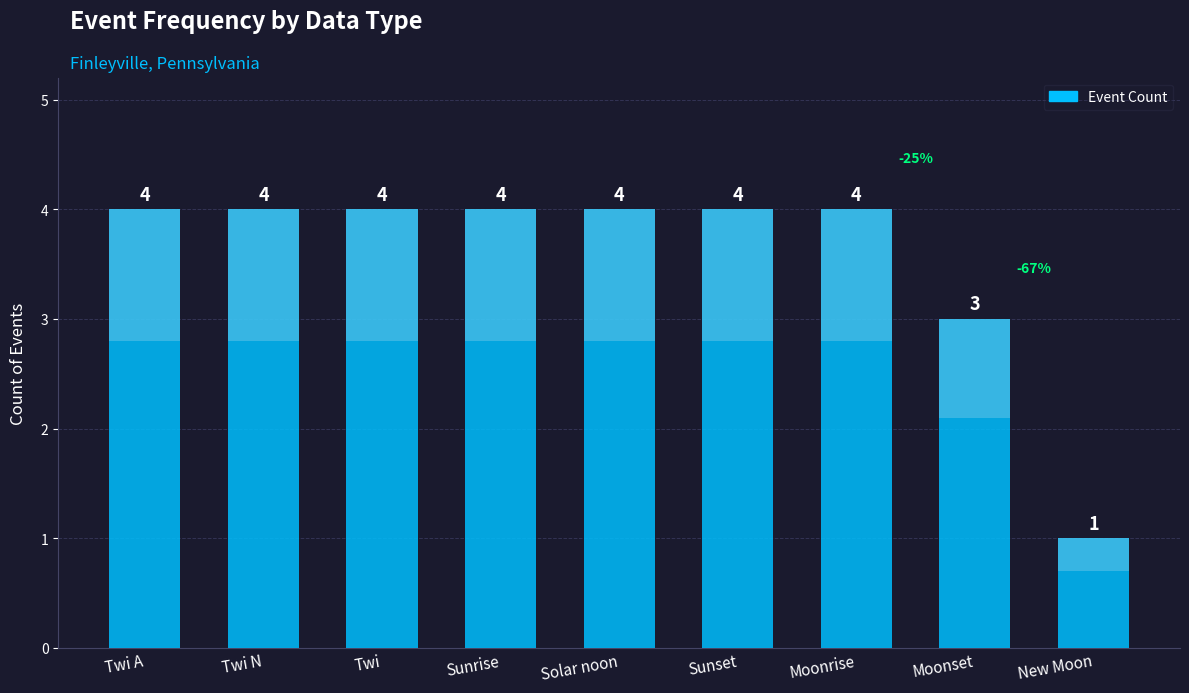

The chart shows a value of 2 at New Moon. True or false?

False